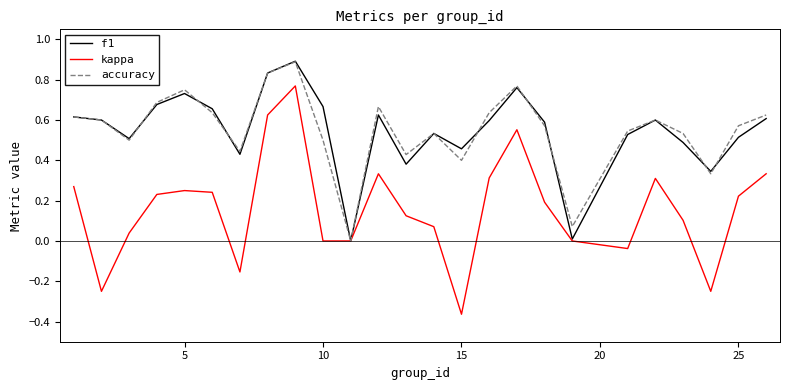

What is the maximum value shown in the chart?

0.9